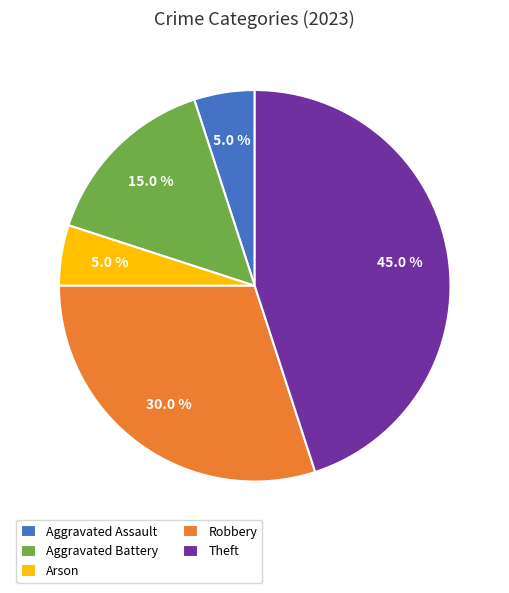

To the nearest percent, what portion does Aggravated Battery represent?

15%